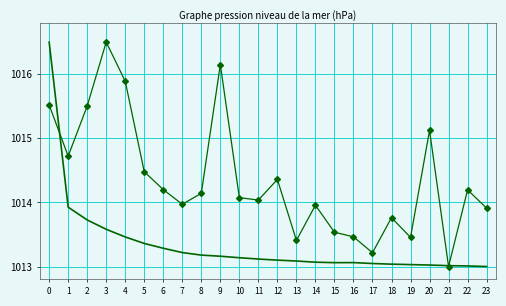

What is the total value across all series at 2?

2029.2